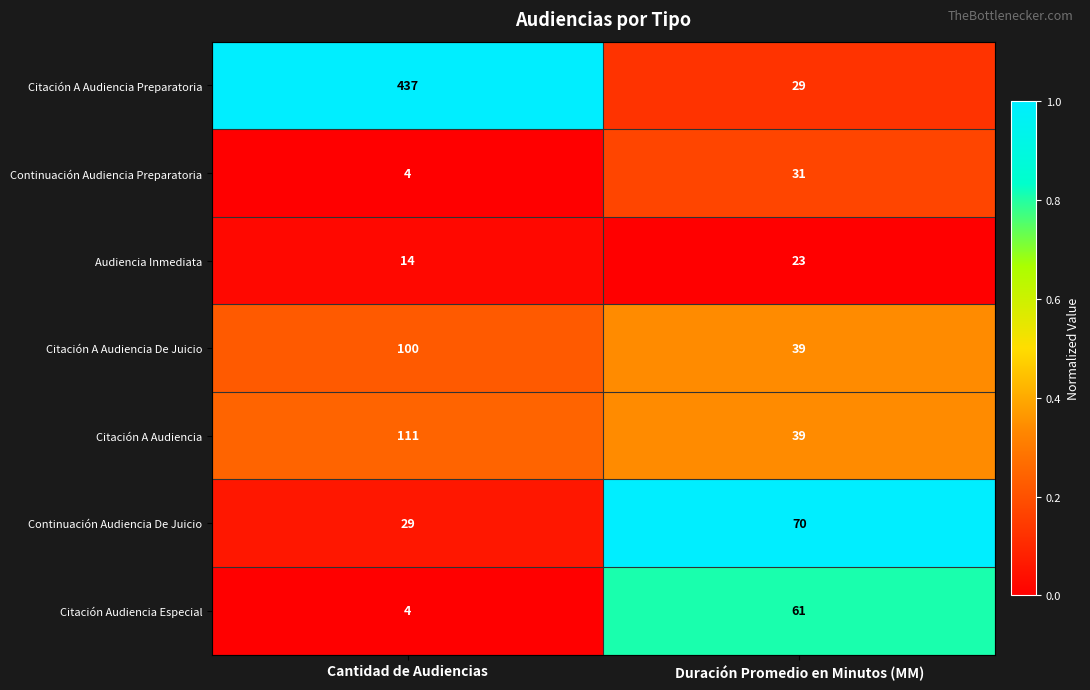

Which series has the largest total across all categories?

Citación A Audiencia Preparatoria